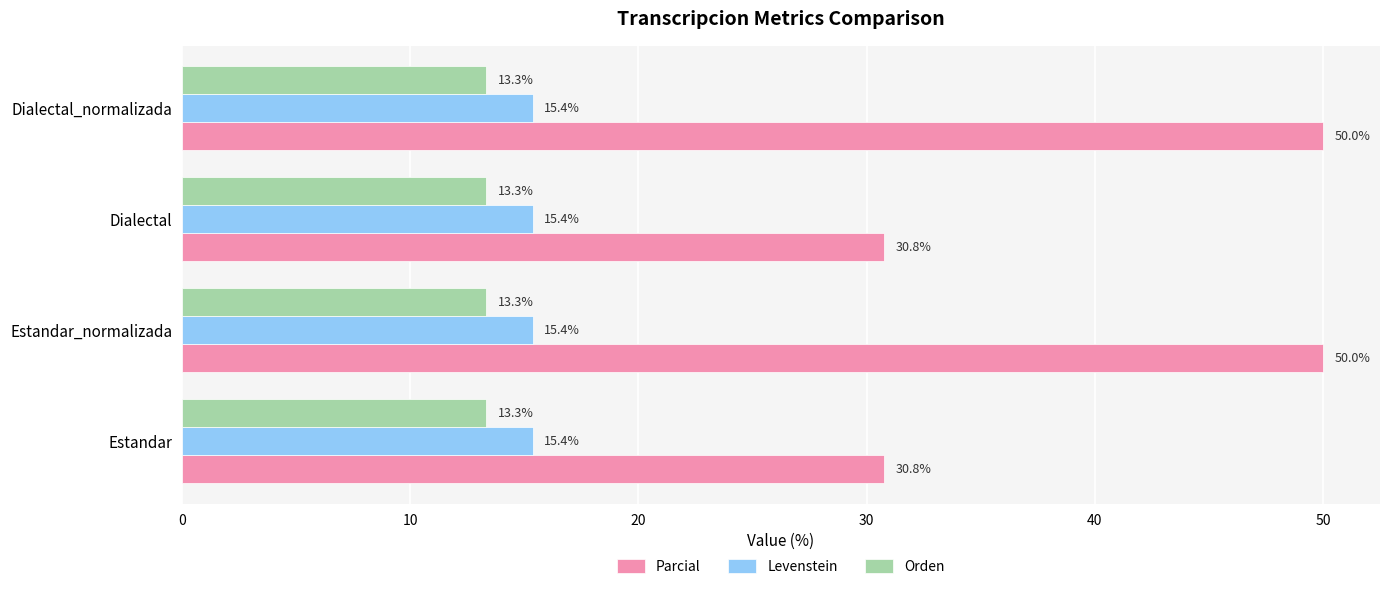

What is the difference between the highest and lowest values at Dialectal_normalizada?

36.7